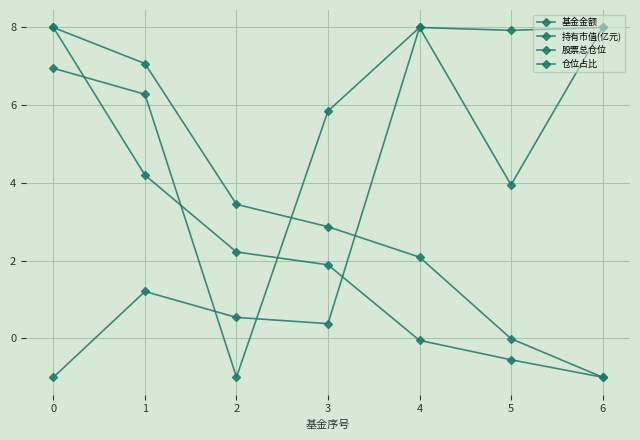

How many lines are shown in the chart?

4